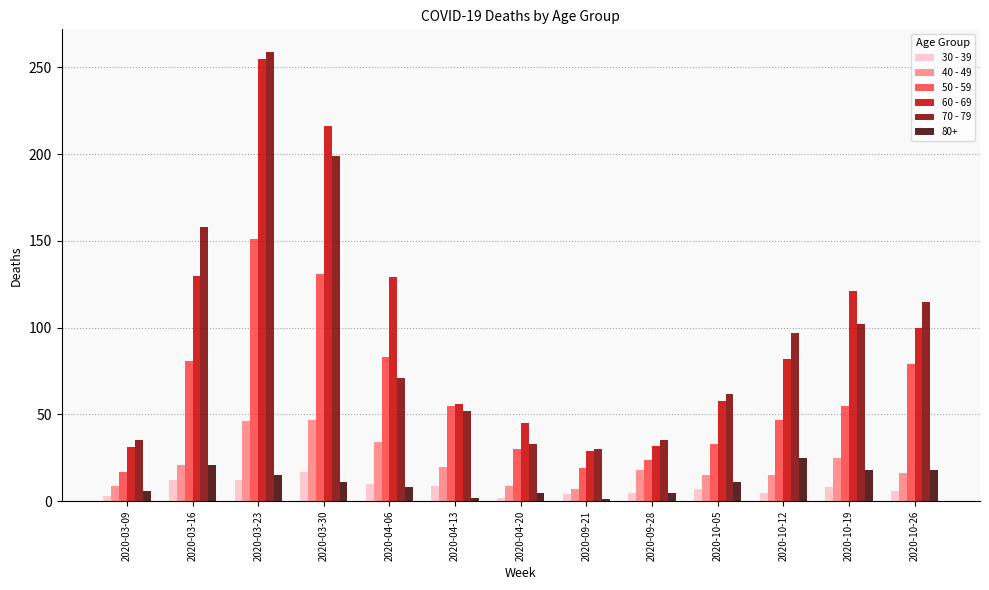

Is the value of 50 - 59 at 2020-03-16 greater than the value of 40 - 49 at 2020-10-19?

Yes